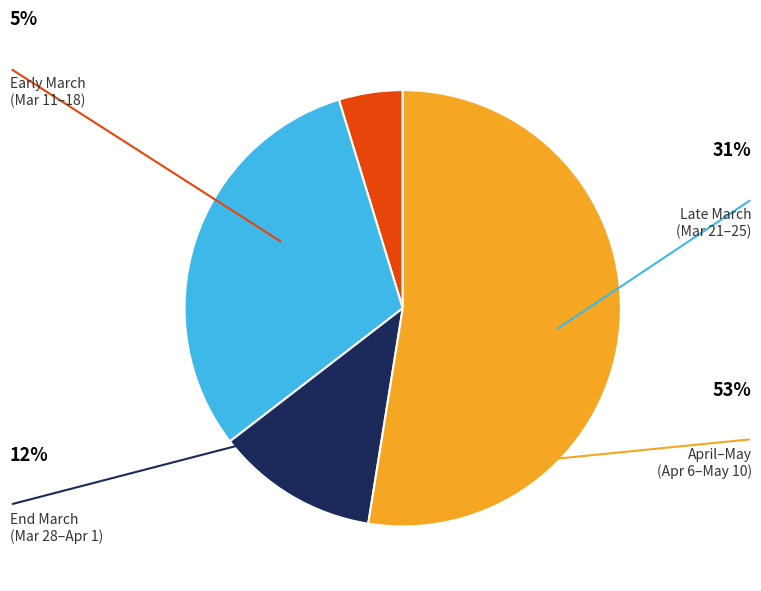

Is there a majority slice in this chart?

Yes